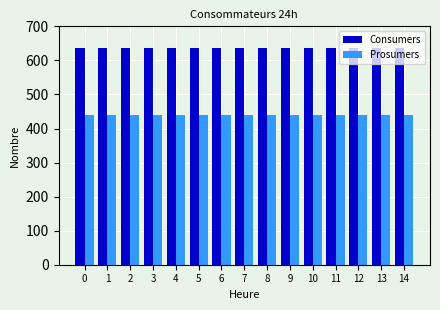

What is the value of the Consumers bar at the 1st from the left?

635